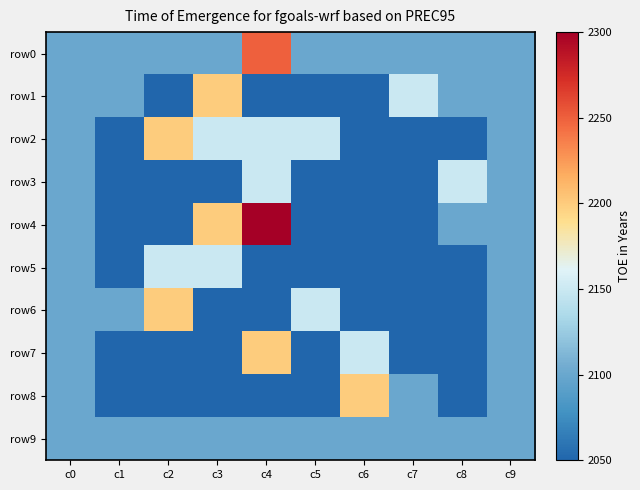

Reading left to right, transcribe all the data shown in this chart.

row0: c0=1	c1=1	c2=1	c3=1	c4=4	c5=1	c6=1	c7=1	c8=1	c9=1
row1: c0=1	c1=1	c2=0	c3=3	c4=0	c5=0	c6=0	c7=2	c8=1	c9=1
row2: c0=1	c1=0	c2=3	c3=2	c4=2	c5=2	c6=0	c7=0	c8=0	c9=1
row3: c0=1	c1=0	c2=0	c3=0	c4=2	c5=0	c6=0	c7=0	c8=2	c9=1
row4: c0=1	c1=0	c2=0	c3=3	c4=5	c5=0	c6=0	c7=0	c8=1	c9=1
row5: c0=1	c1=0	c2=2	c3=2	c4=0	c5=0	c6=0	c7=0	c8=0	c9=1
row6: c0=1	c1=1	c2=3	c3=0	c4=0	c5=2	c6=0	c7=0	c8=0	c9=1
row7: c0=1	c1=0	c2=0	c3=0	c4=3	c5=0	c6=2	c7=0	c8=0	c9=1
row8: c0=1	c1=0	c2=0	c3=0	c4=0	c5=0	c6=3	c7=1	c8=0	c9=1
row9: c0=1	c1=1	c2=1	c3=1	c4=1	c5=1	c6=1	c7=1	c8=1	c9=1